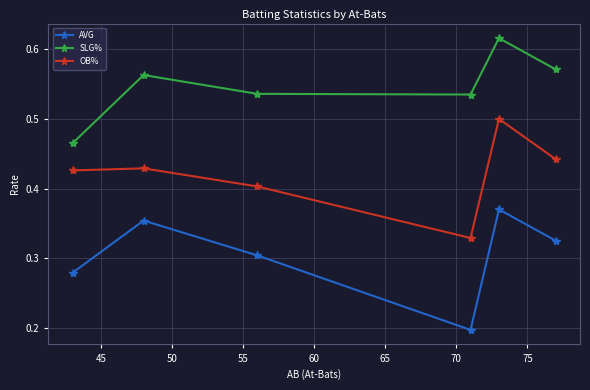

What is the sum of all SLG% values?

3.3